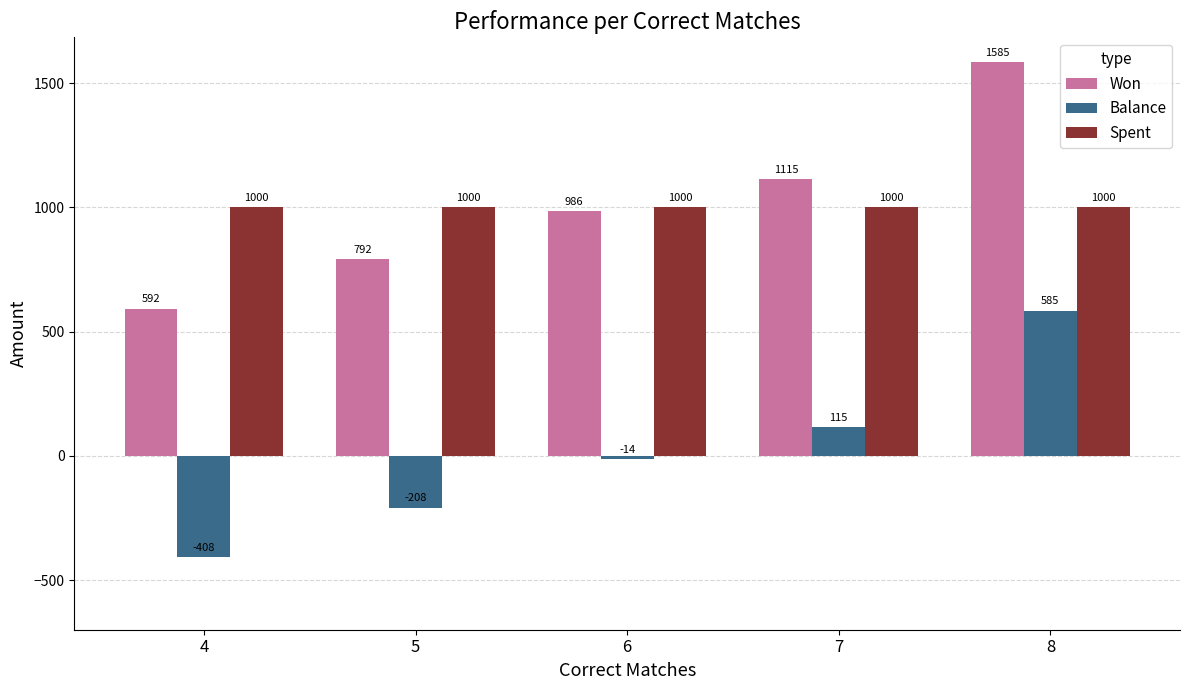

Is it true that Spent equals 209.0 at 5?

False